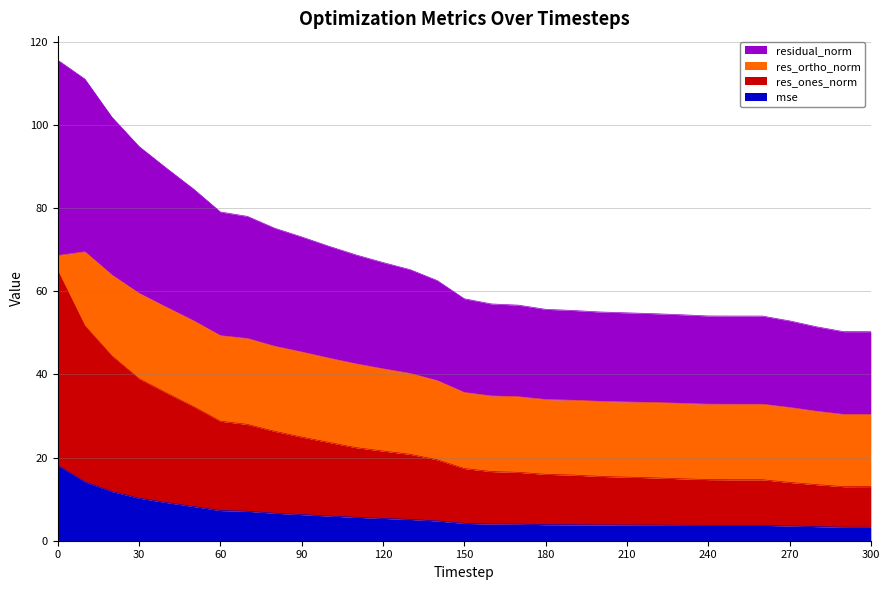

What is the lowest value of the mse series?

3.3